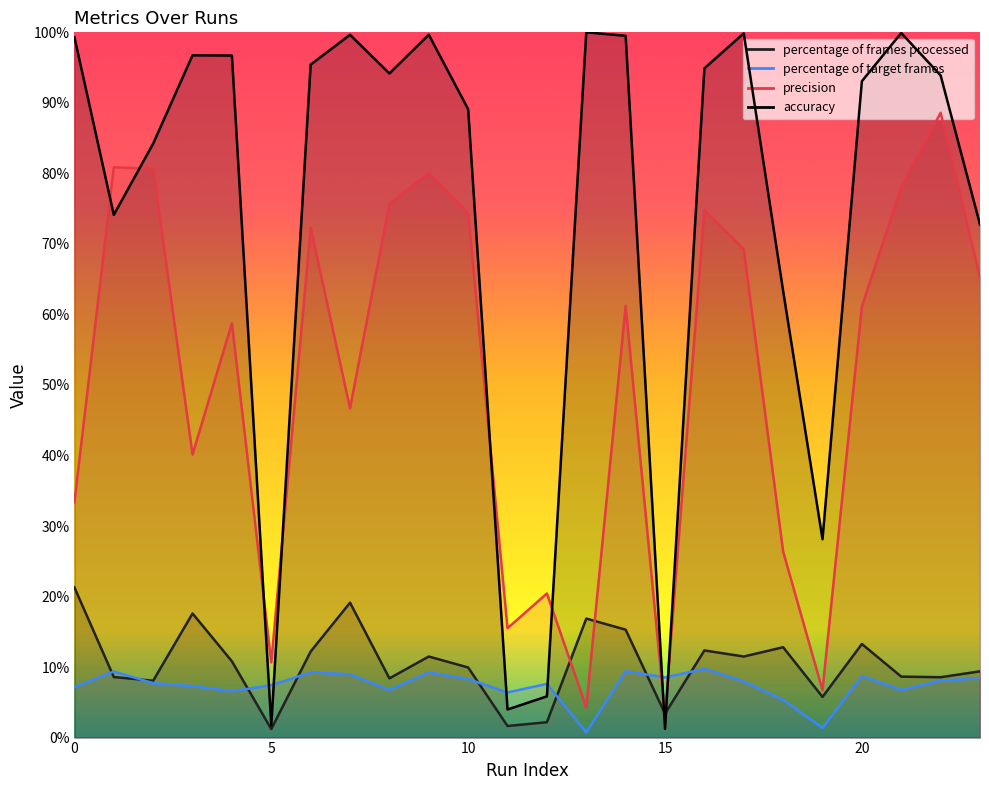

Where is the first local minimum for percentage of frames processed?

2